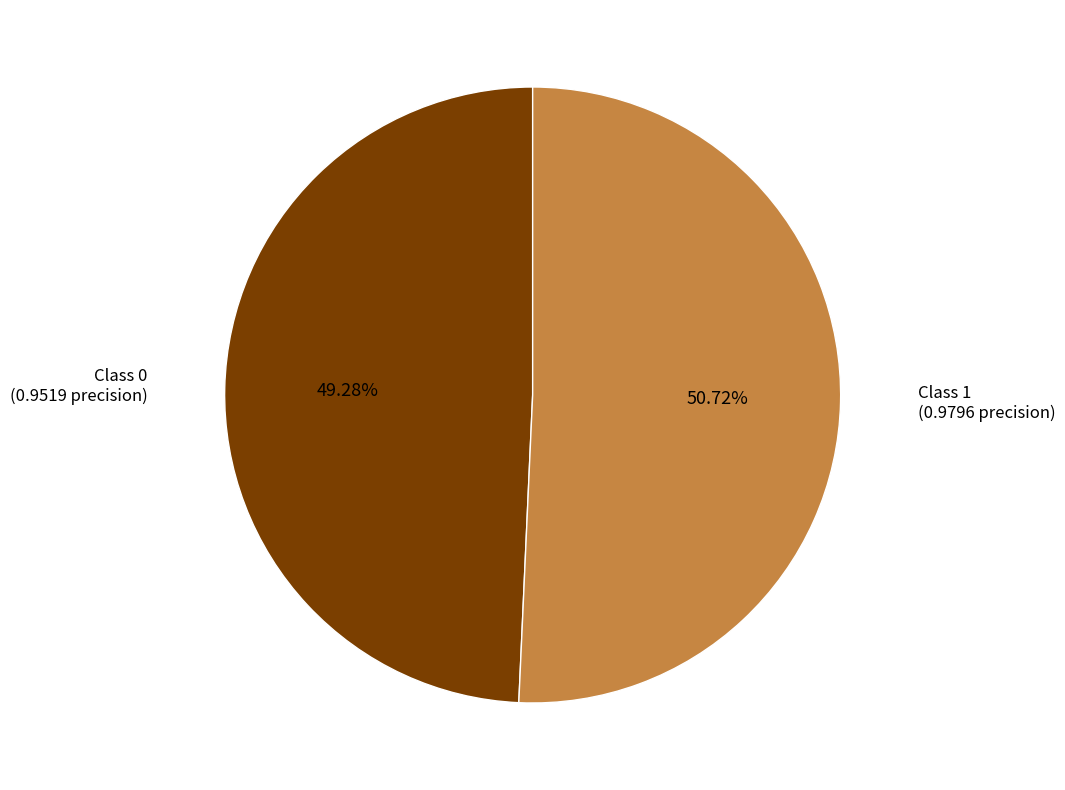

Is there any slice that represents more than half of the pie?

Yes